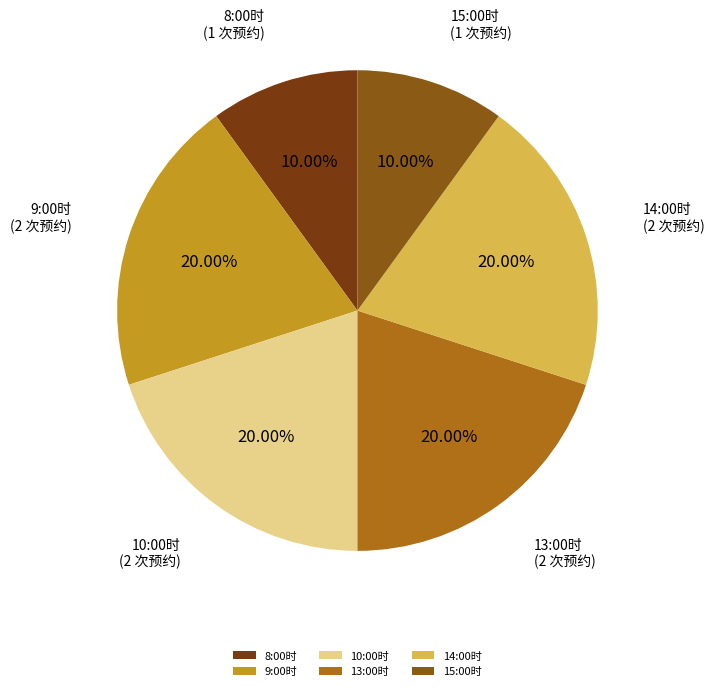

To the nearest percent, what is the difference between the largest and smallest slice percentages?

10%